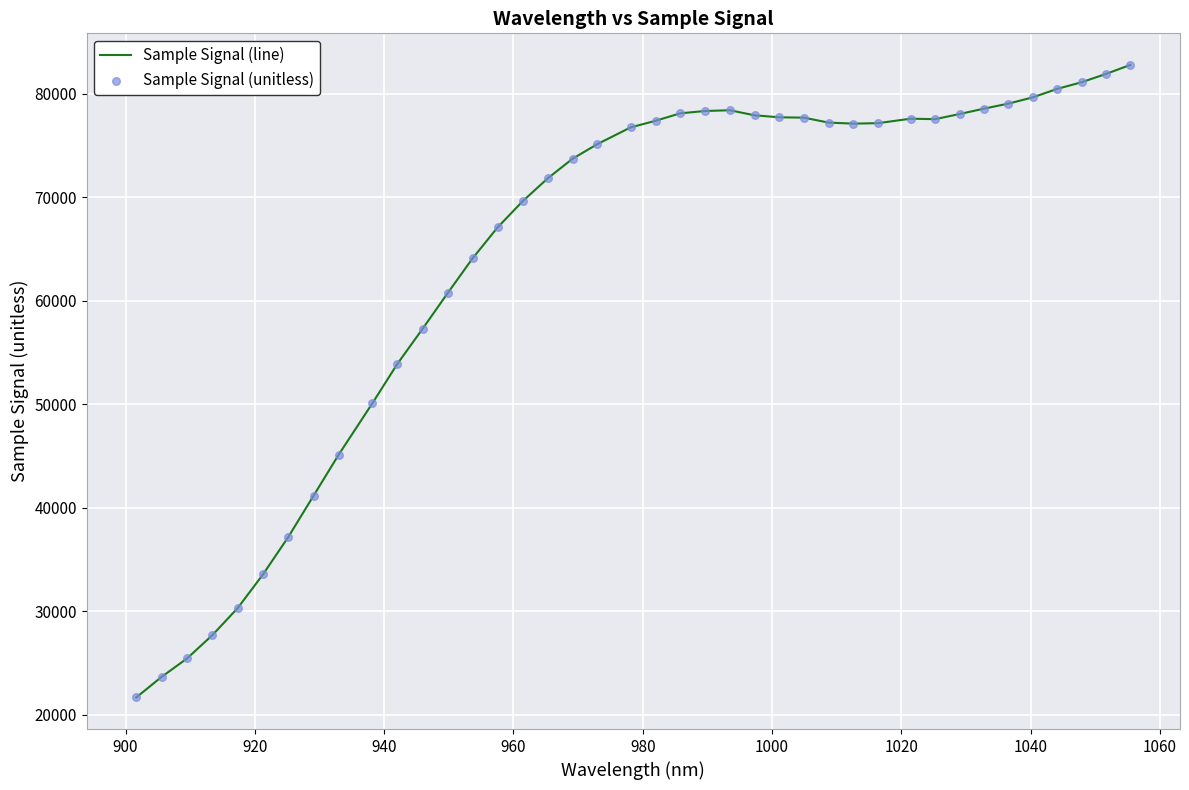

What is the minimum value shown in the chart?

21668